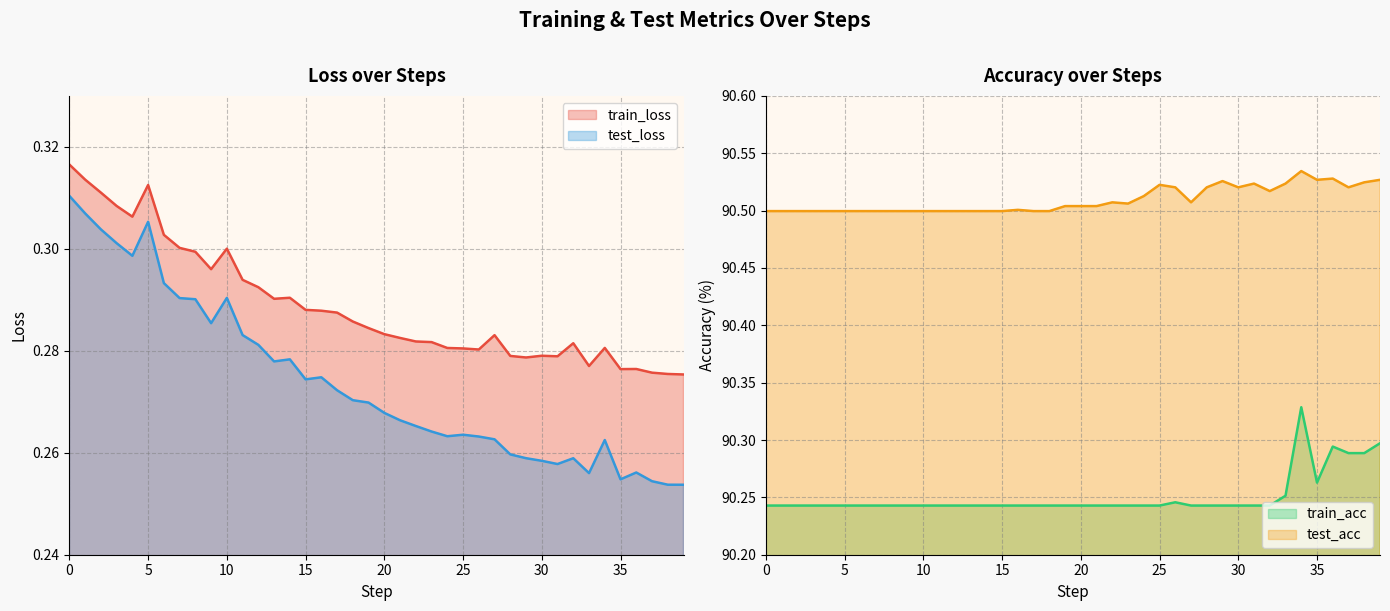

What is the sum of all test_loss values?

11.0